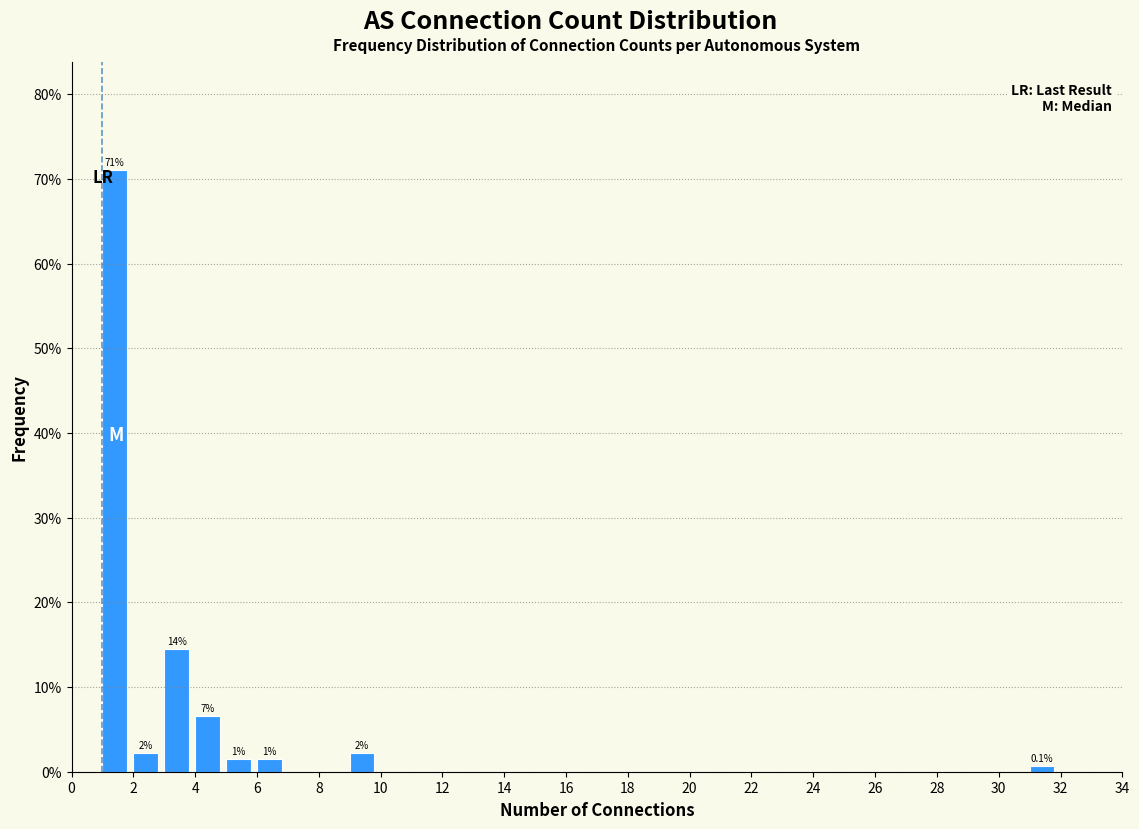

Over which range of the x-axis is the bar tallest?

1 to 2